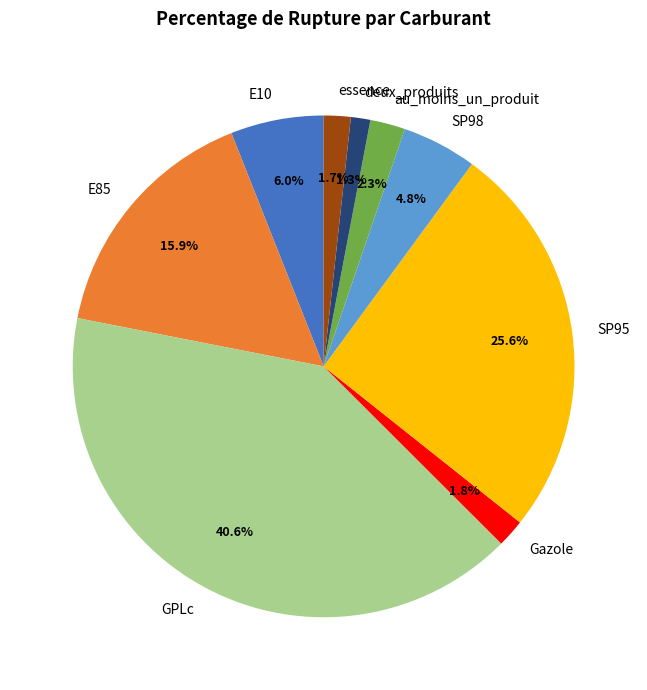

Which slice is the largest?

GPLc